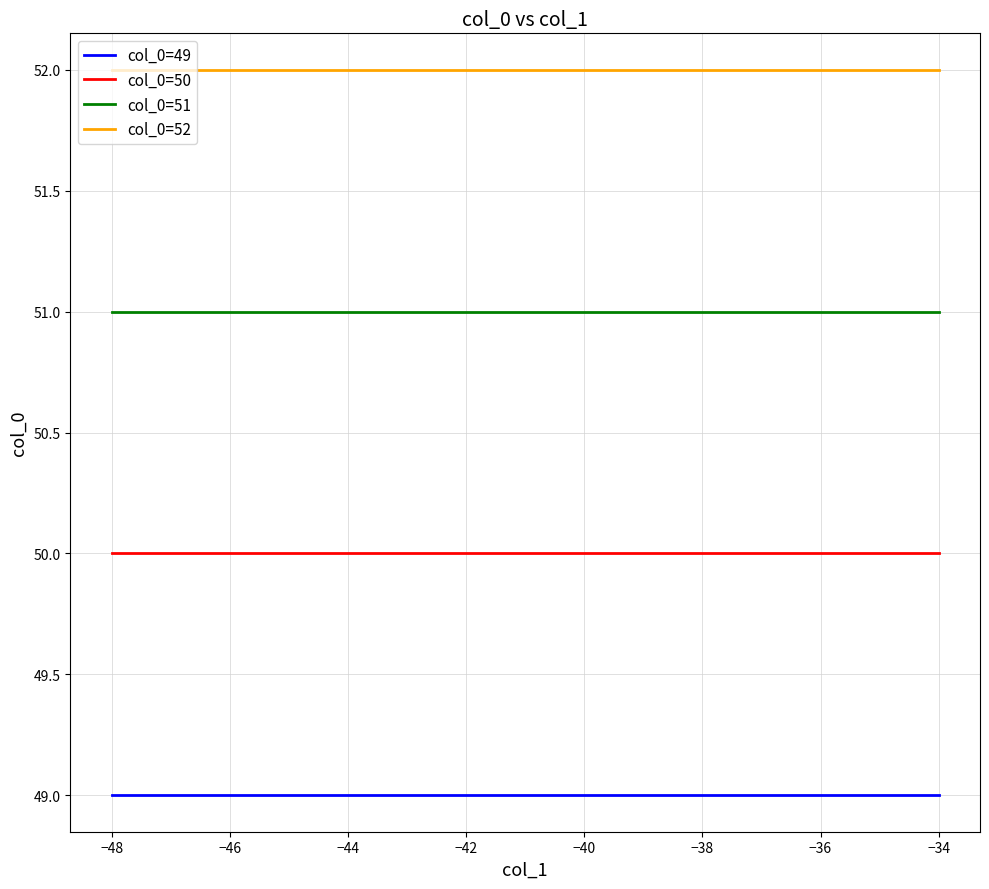

Which series has the largest total across all categories?

col_0=52